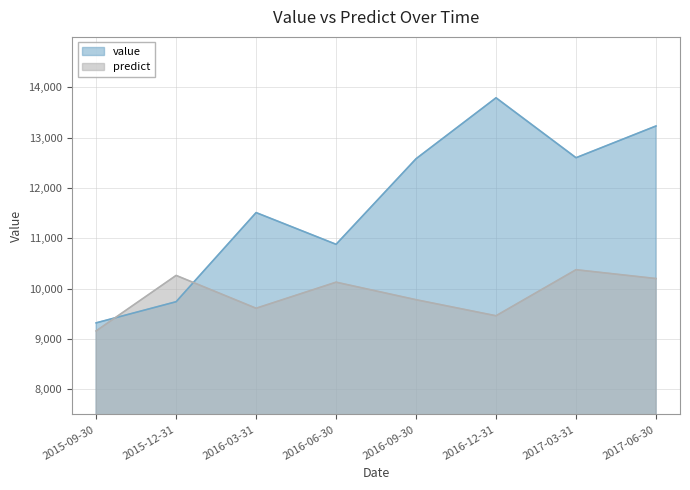

List the series in order of their overall mean, highest first.

value, predict